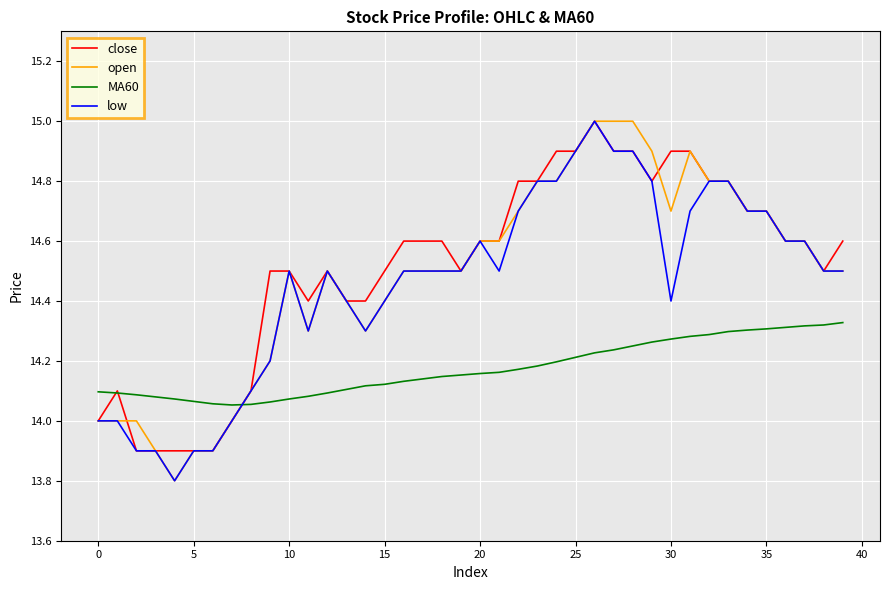

What are all the series names shown in the legend?

close, open, MA60, low